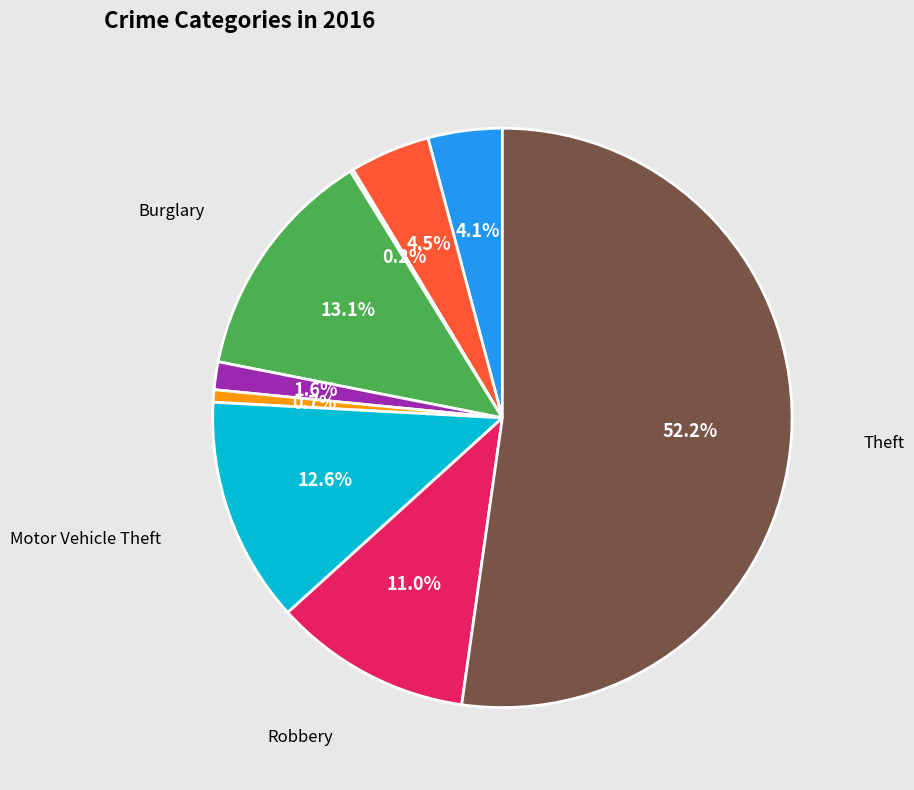

Is there a majority slice in this chart?

Yes